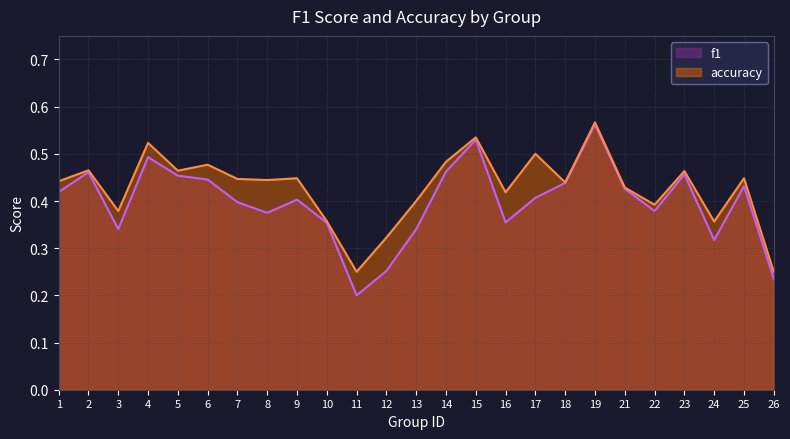

True or false: f1 and accuracy cross at least once.

False